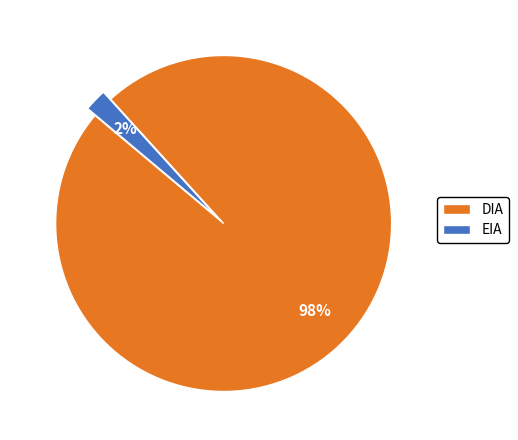

Which category has the smallest portion of the pie?

EIA